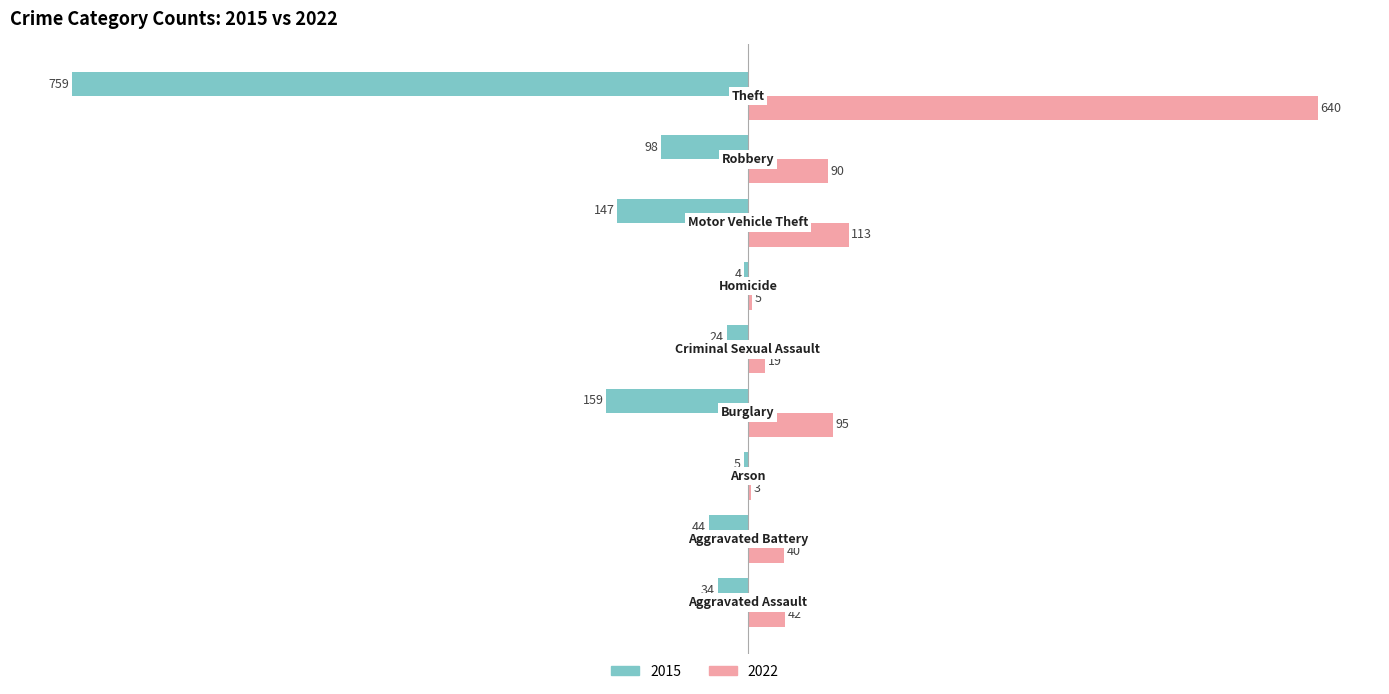

What are all the series names shown in the legend?

2015, 2022